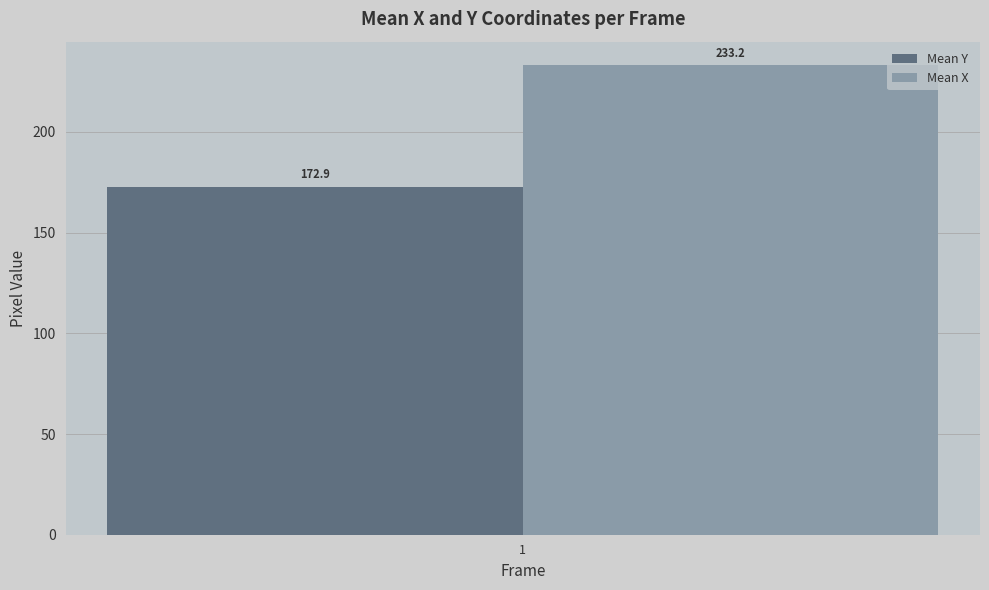

The Mean X series shows 145.3 at 1. True or false?

False